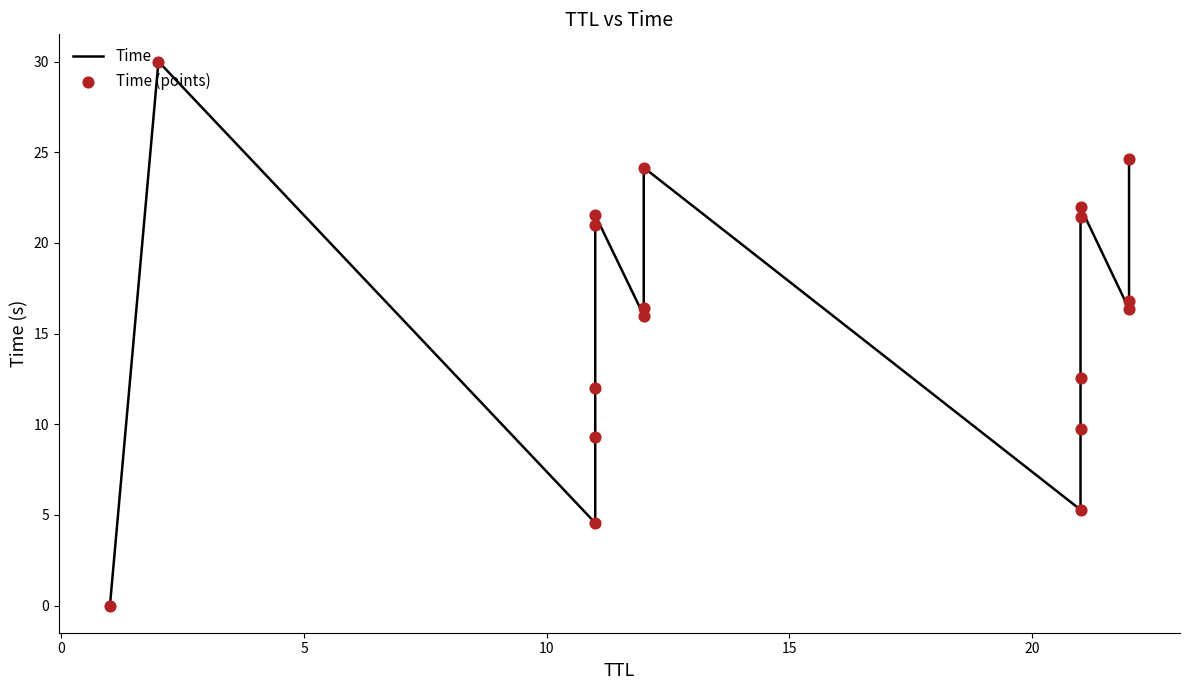

Which series has the largest total across all categories?

Time